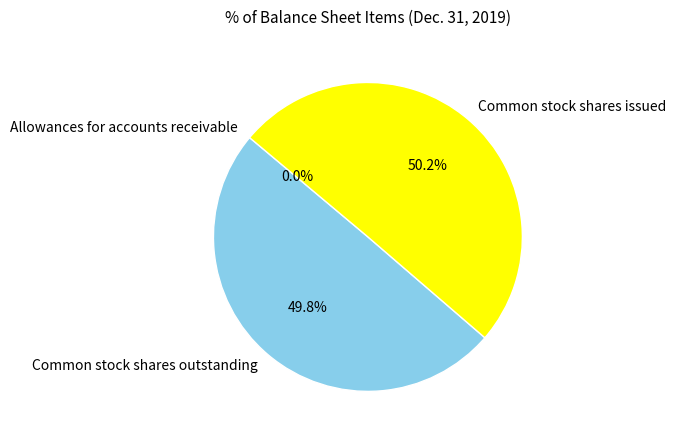

What is the majority slice?

Common stock shares issued